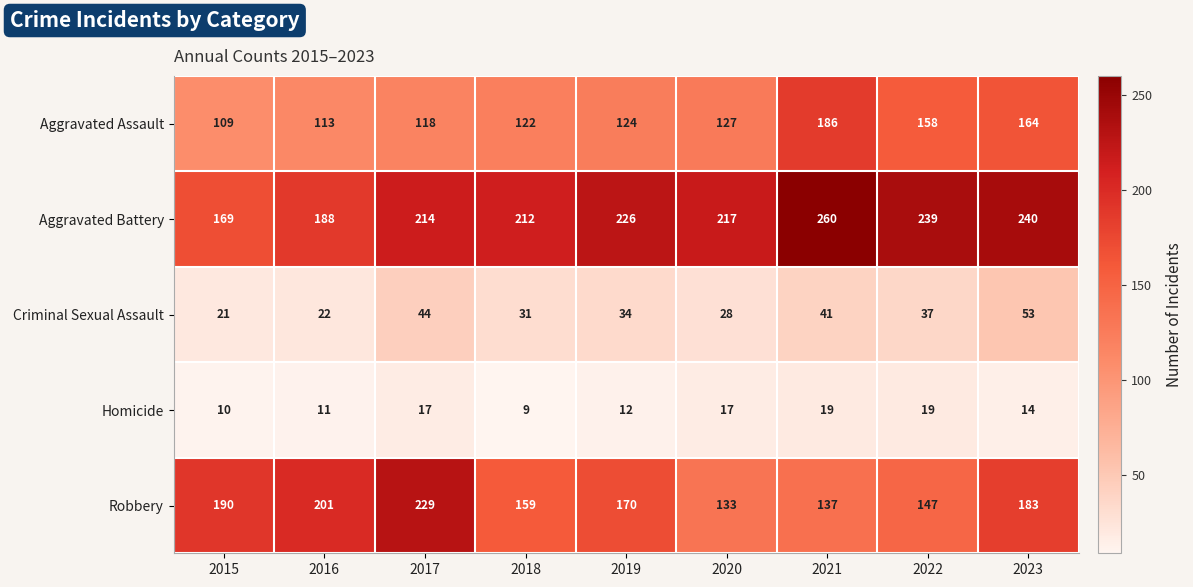

Is the value of Aggravated Assault at 2016 greater than the value of Criminal Sexual Assault at 2019?

Yes